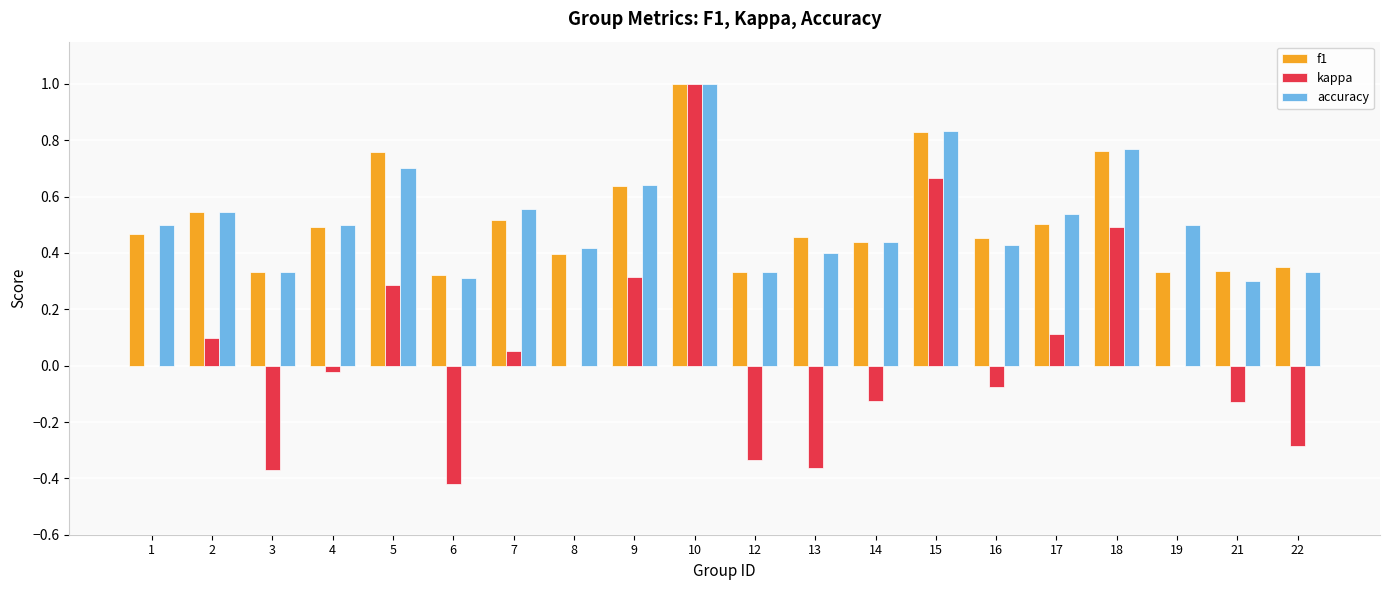

Which series changed the most between 6 and 19?

kappa